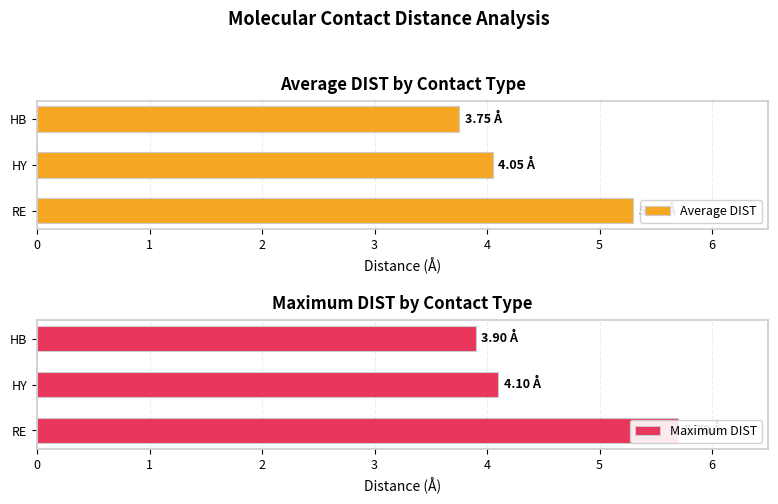

What is the highest value of the Average DIST series?

5.3